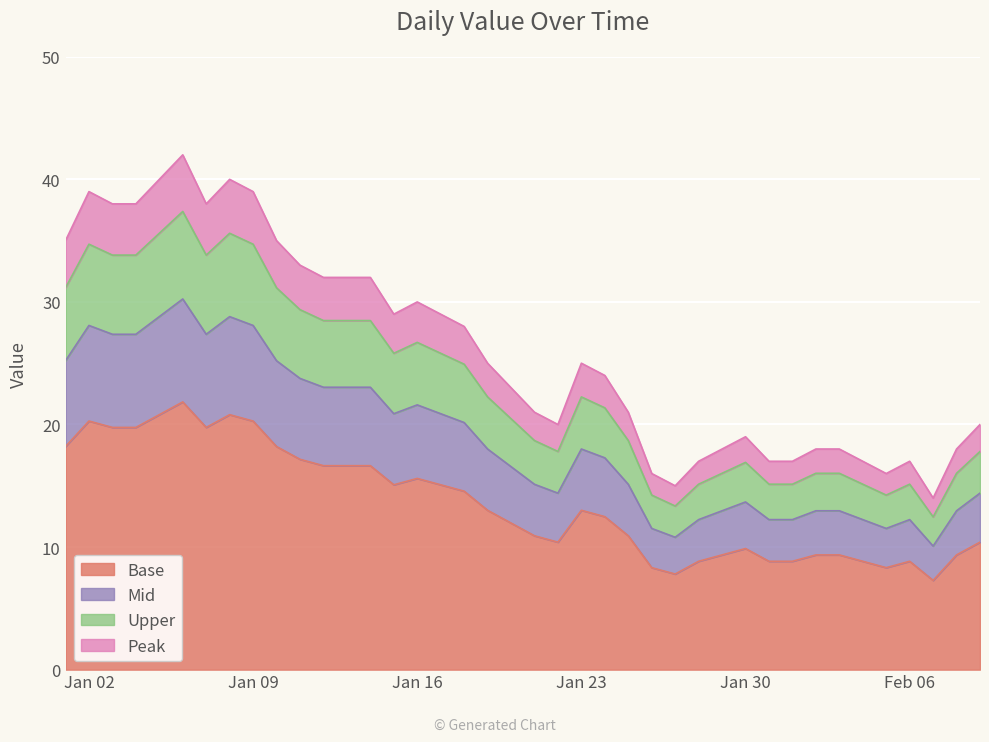

The chart shows a value of 26.0 at 2023-01-14. True or false?

False